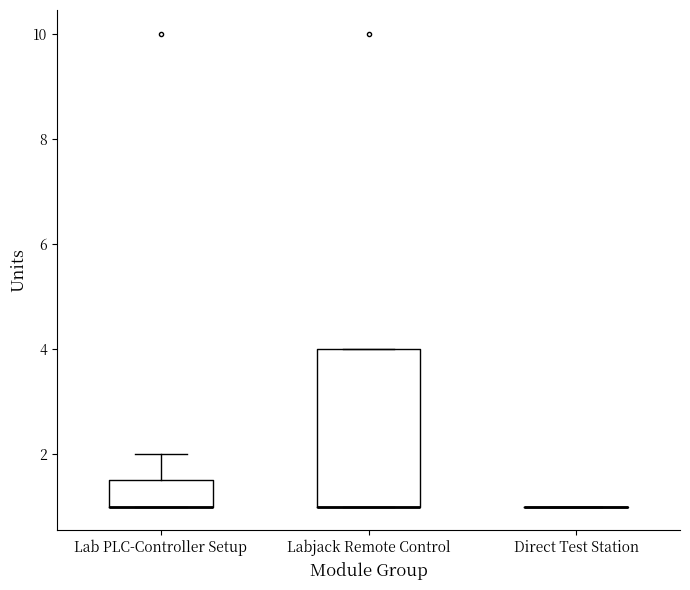

Reading left to right, read every box against the y-axis: the position of its median line, the range the box covers, and the ends of its whiskers. The values are not printed on the chart, so give them approximately, as read against the axis.

Lab PLC-Controller Setup: median 1.0 (drawn on the box's lower edge), box 1.0 to 1.6, whiskers 1.0 to 2.0
Labjack Remote Control: median 1.0 (drawn on the box's lower edge), box 1.0 to 4.0, whiskers 1.0 to 4.0
Direct Test Station: box collapsed to a line at 1.0, whiskers 1.0 to 1.0